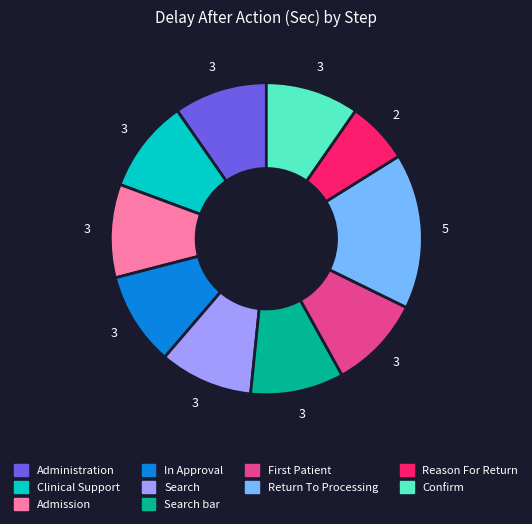

Count the number of slices in the pie.

10